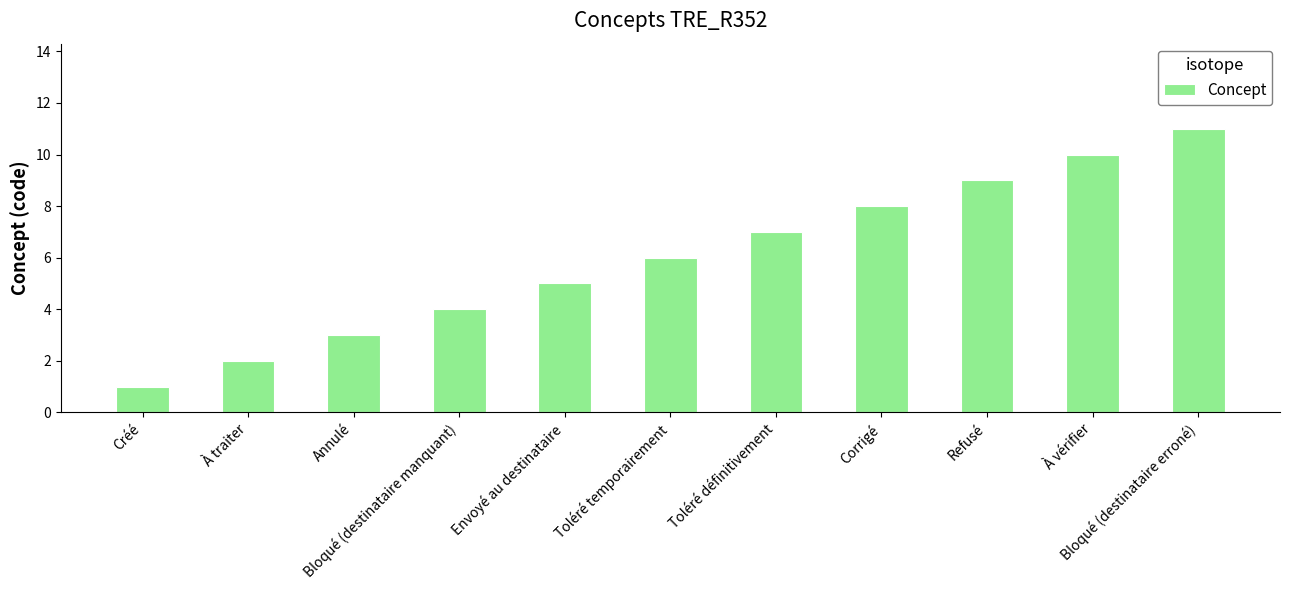

How many bars are there in total?

11